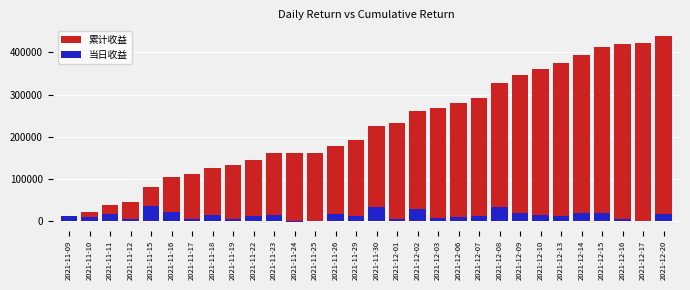

What is the sum of all 累计收益 values?

6732529.5